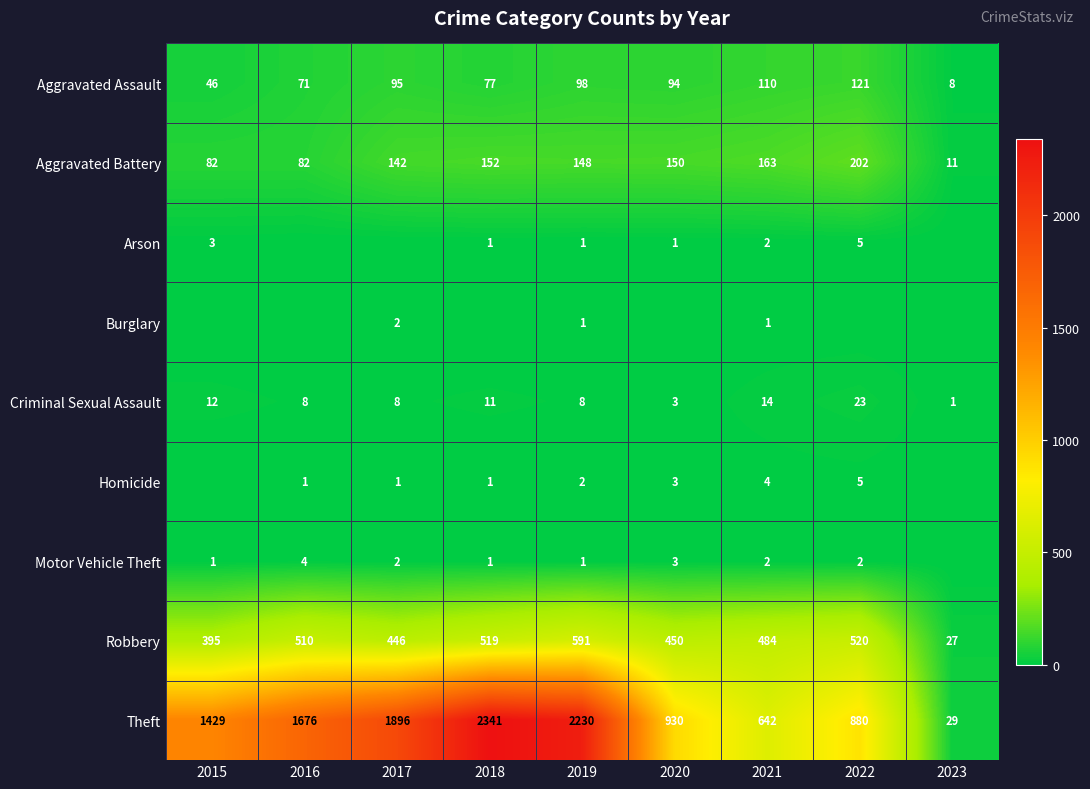

True or false: Criminal Sexual Assault has a value of 8 at 2017.

True